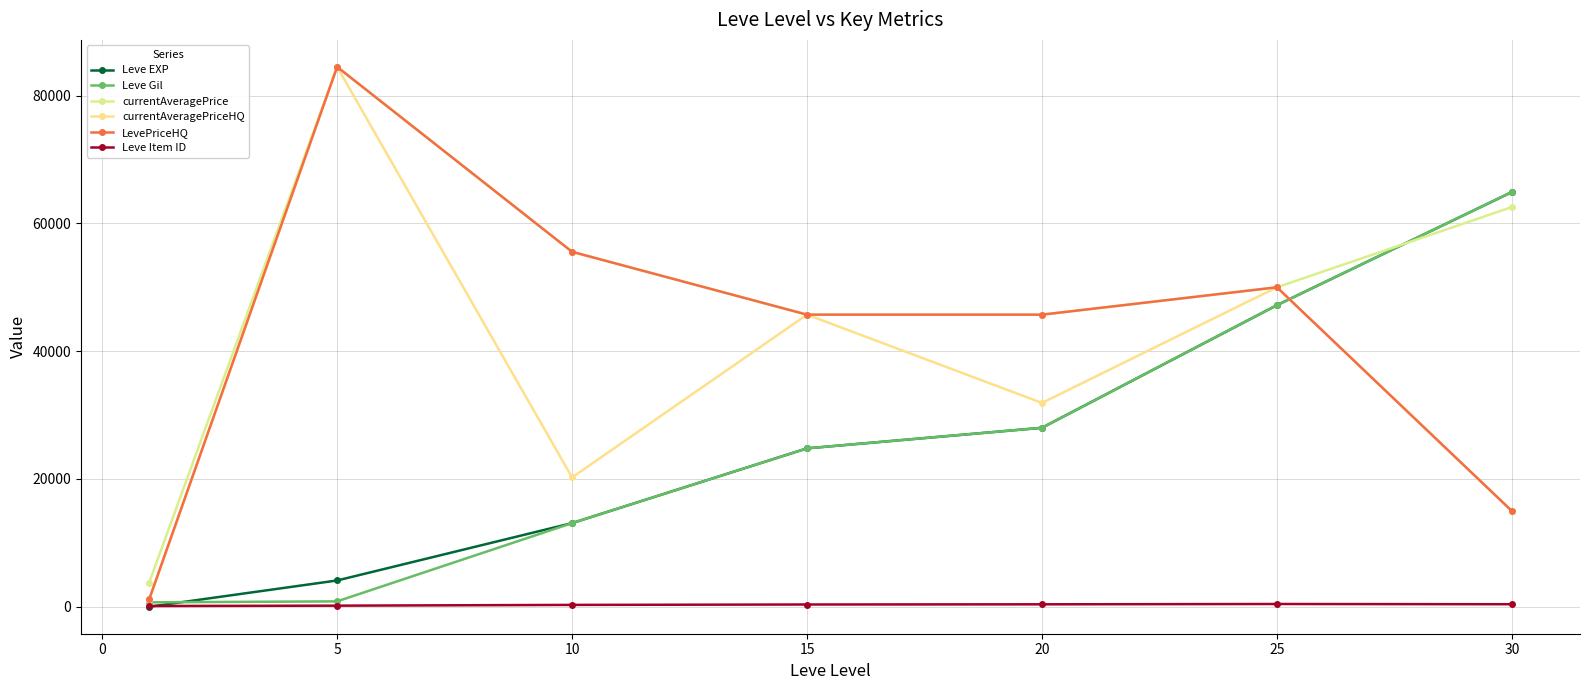

How many lines are shown in the chart?

6